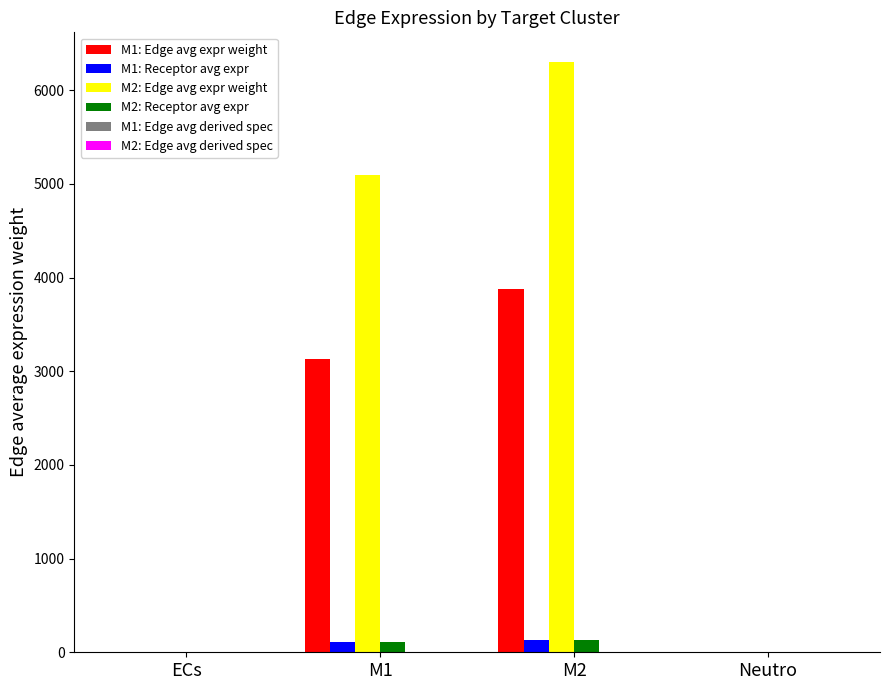

What is the greatest value displayed?

6301.6